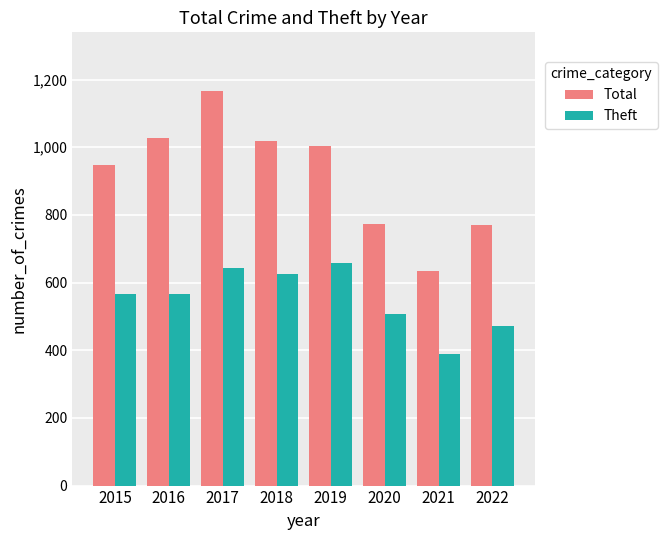

At which label is Total closest to 899?

2015